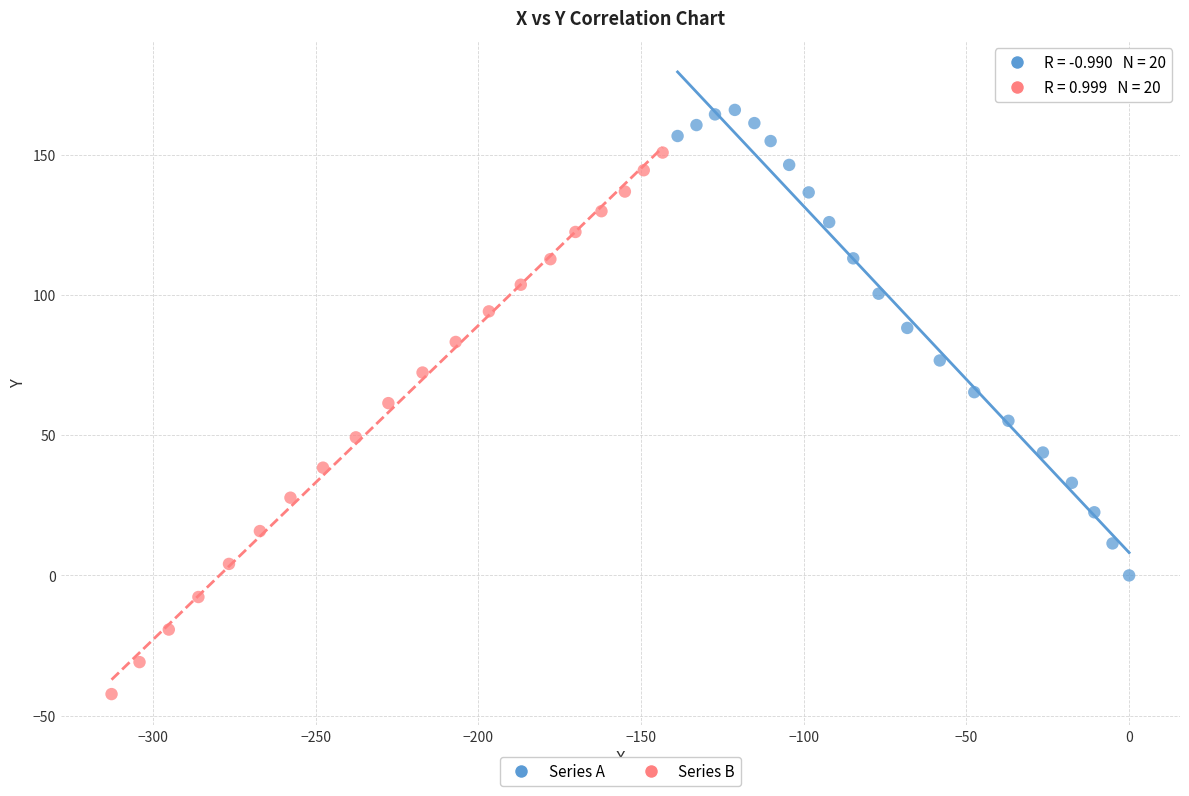

Which series contains the highest Y value?

Series A